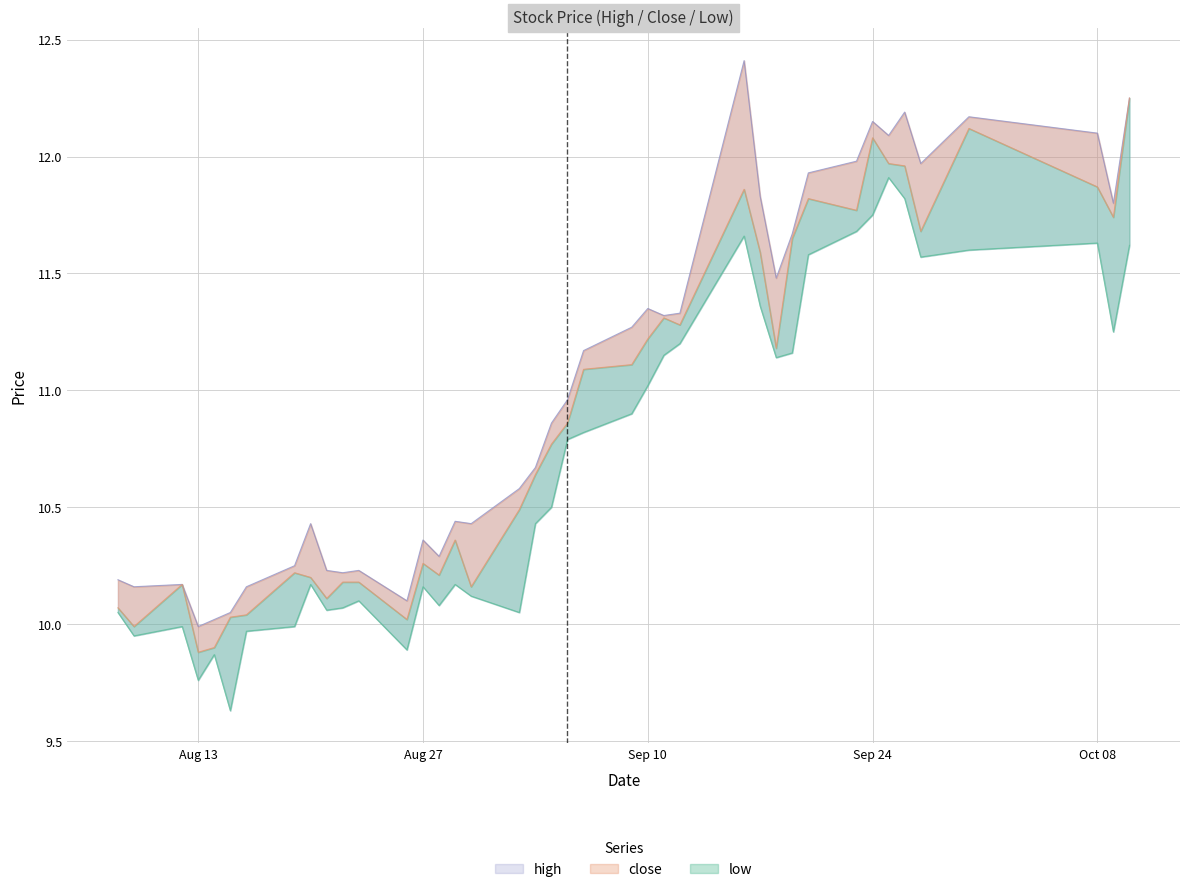

What is the average value of the close series?

10.9